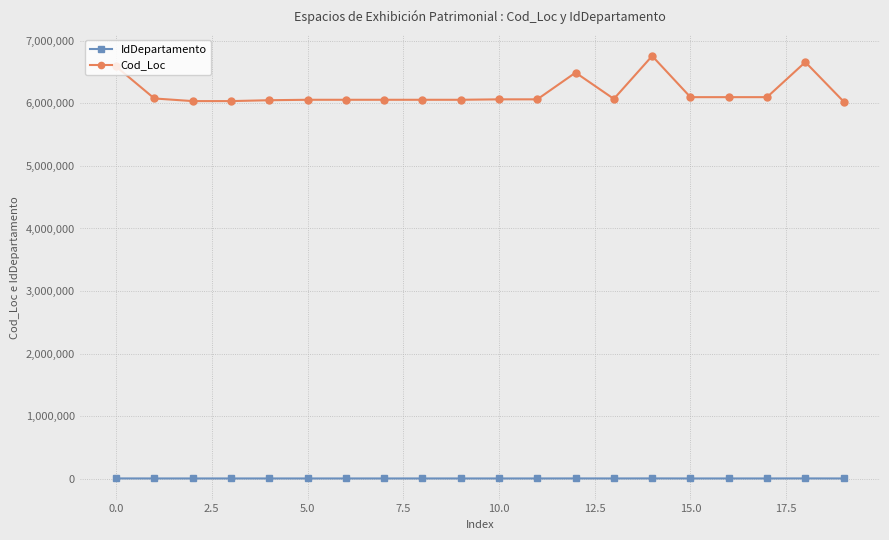

True or false: Cod_Loc and IdDepartamento intersect in this chart.

False